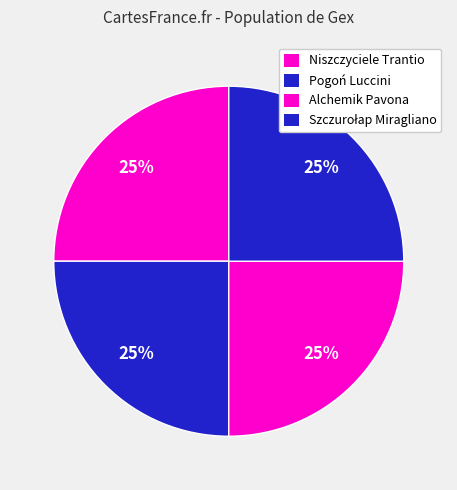

How many segments does this pie chart have?

4